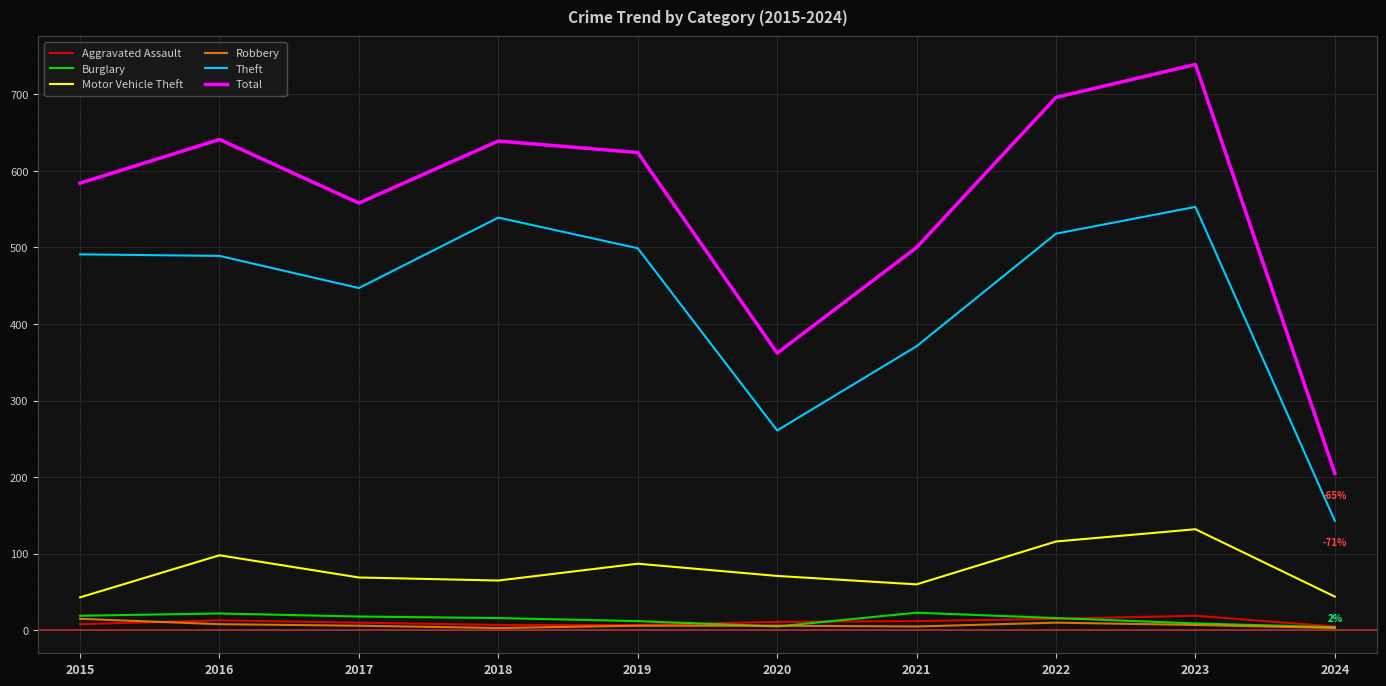

Which series has the widest spread of values?

Total